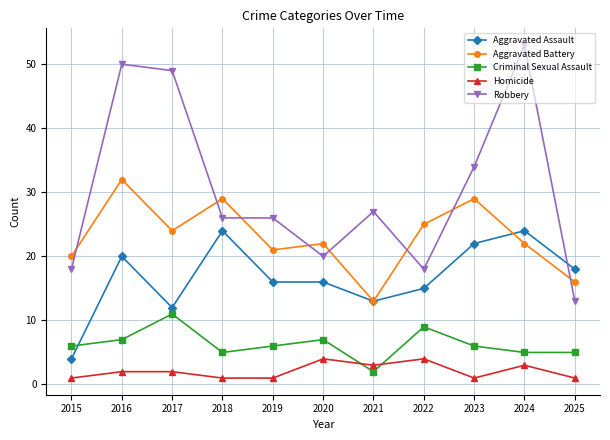

Which series has the widest spread of values?

Robbery